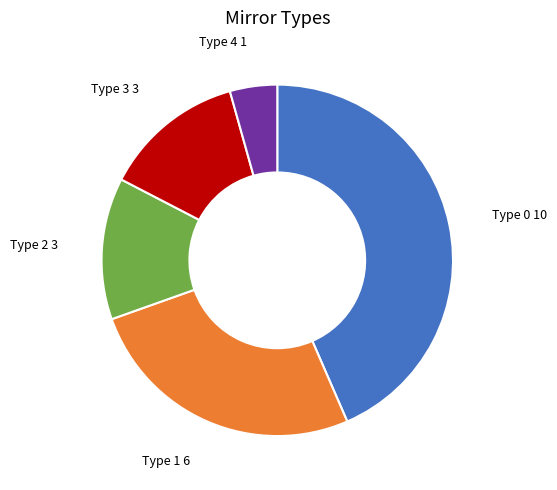

Is there a majority slice in this chart?

No